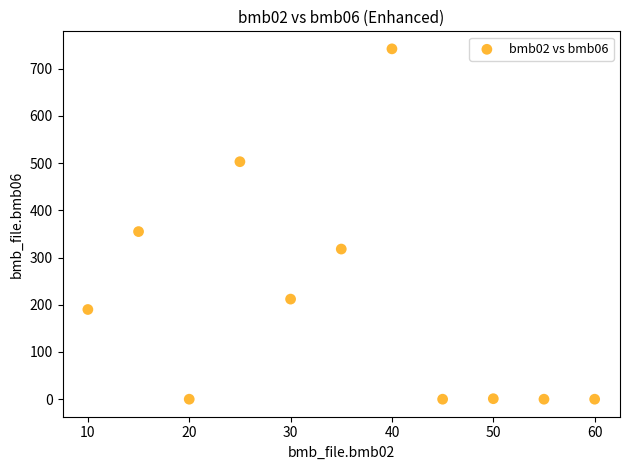

What is the range of X values (max minus min)?

50.0